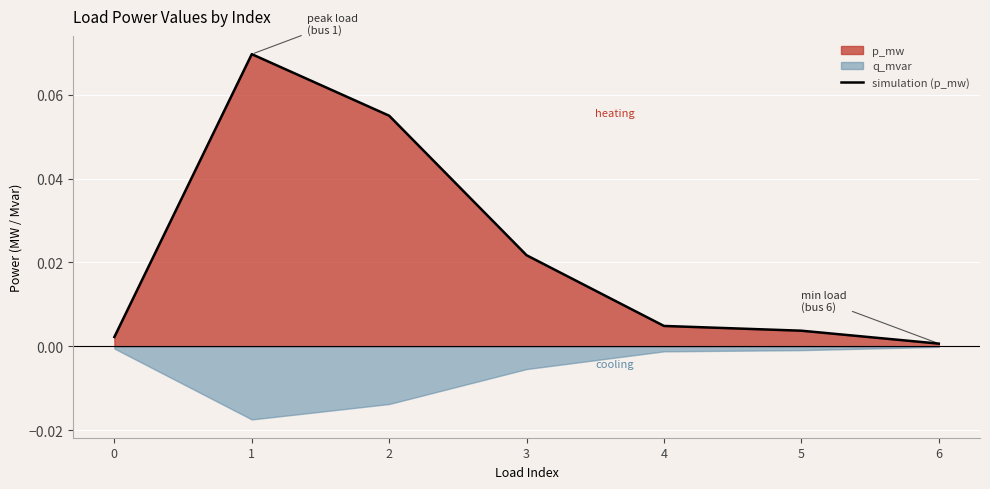

Which label corresponds to the largest value in the chart?

1